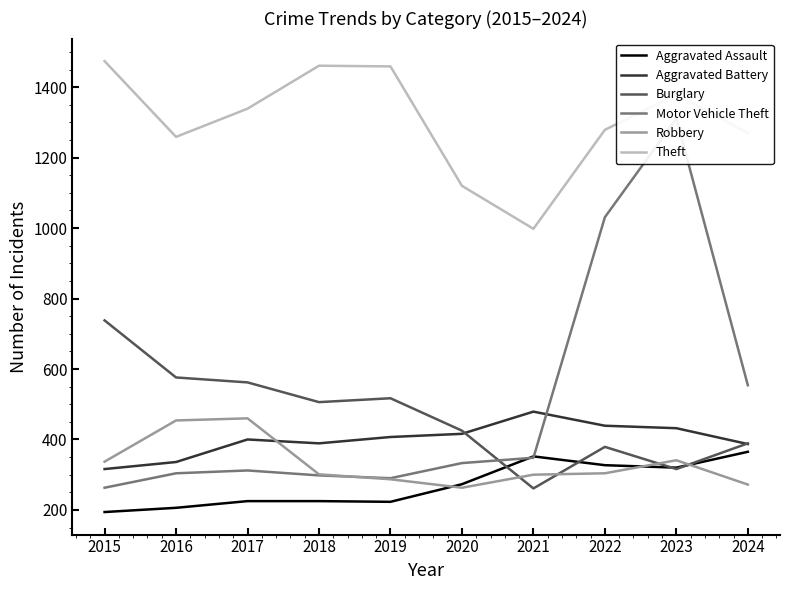

True or false: Robbery and Motor Vehicle Theft cross at least once.

True